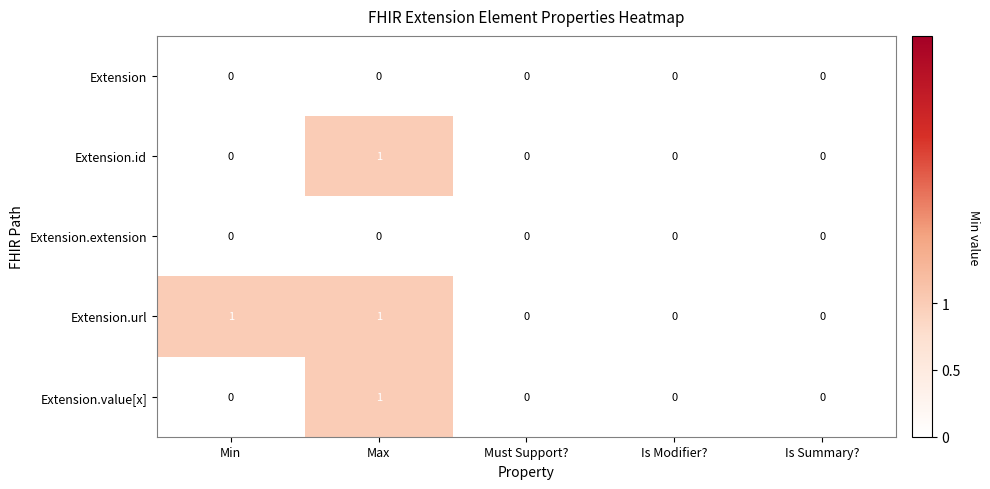

At which category is the sum across all series the highest?

Max